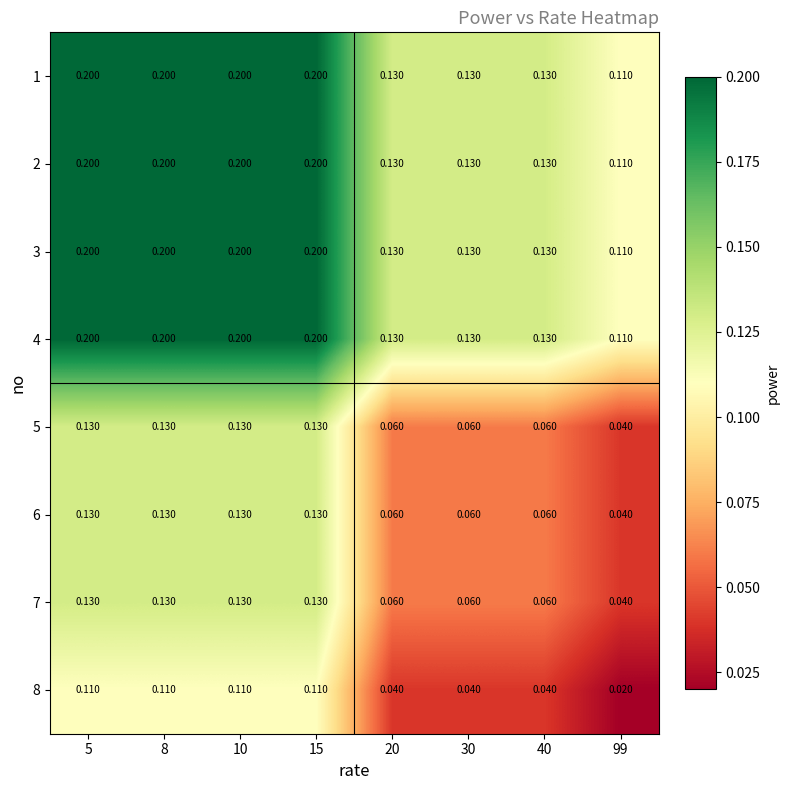

What is the total value across all series at 30?

0.7